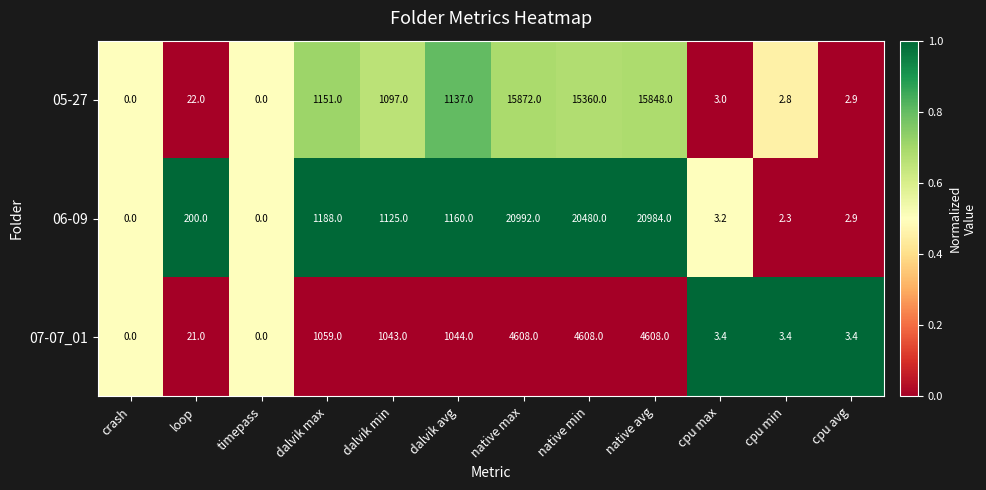

Between dalvik min and cpu max, which series saw the biggest shift?

06-09